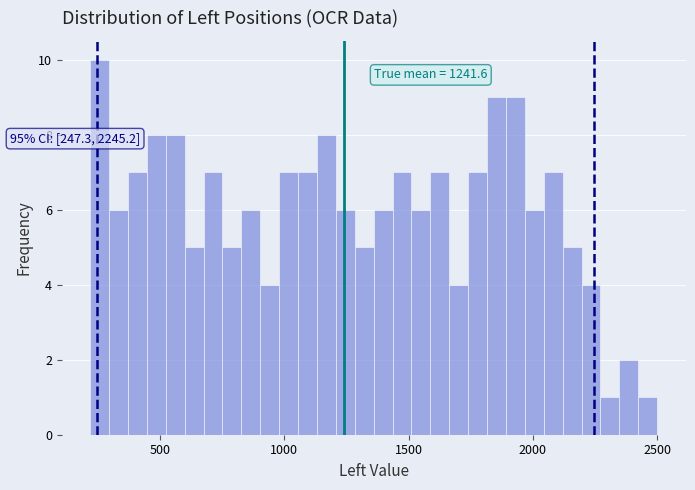

Read against the x-axis, roughly where is the centre of the tallest bar?

250